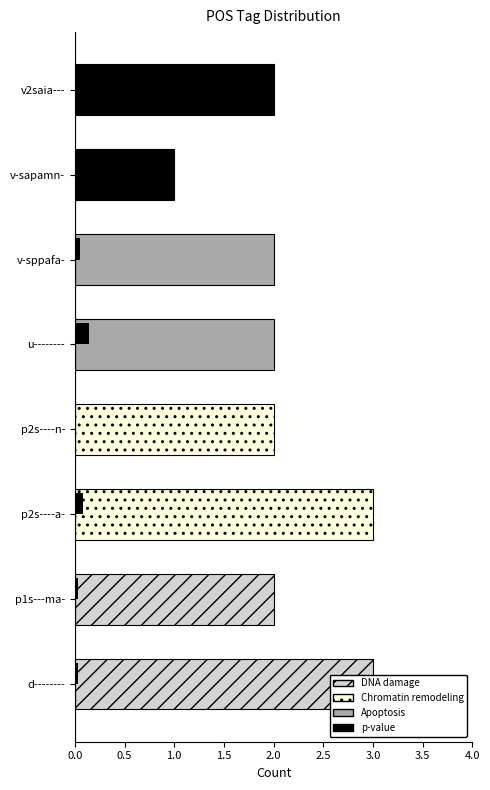

What is the label of the 8th bar from the left?

v2saia---